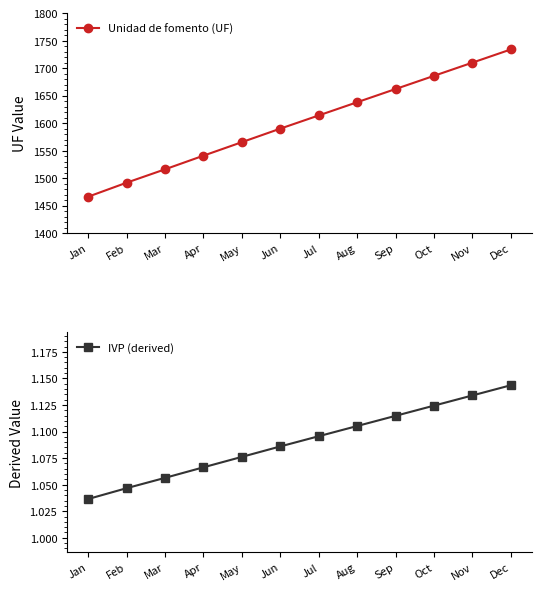

Which series has the widest spread of values?

Unidad de fomento (UF)